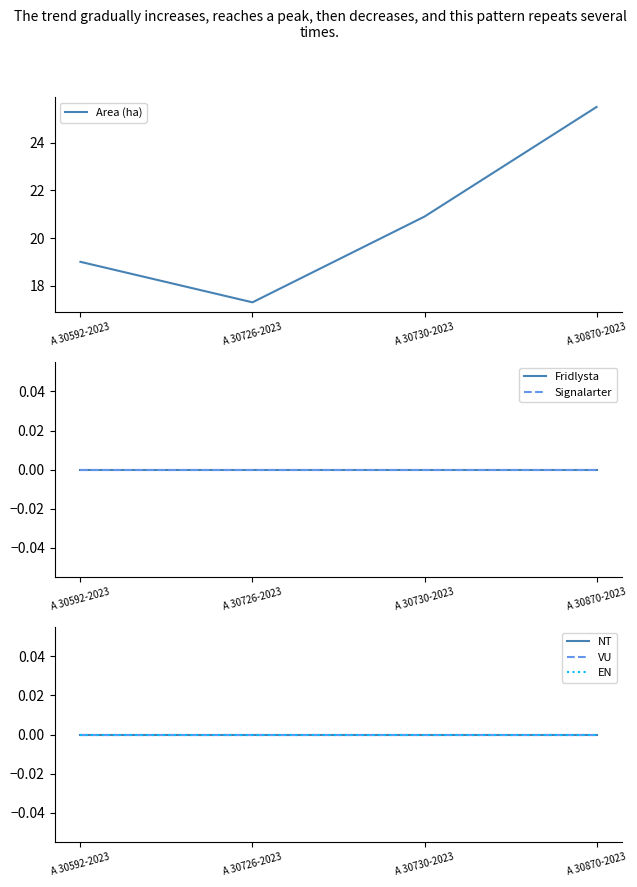

The value of EN at A 30592-2023 is 0.0. True or false?

True